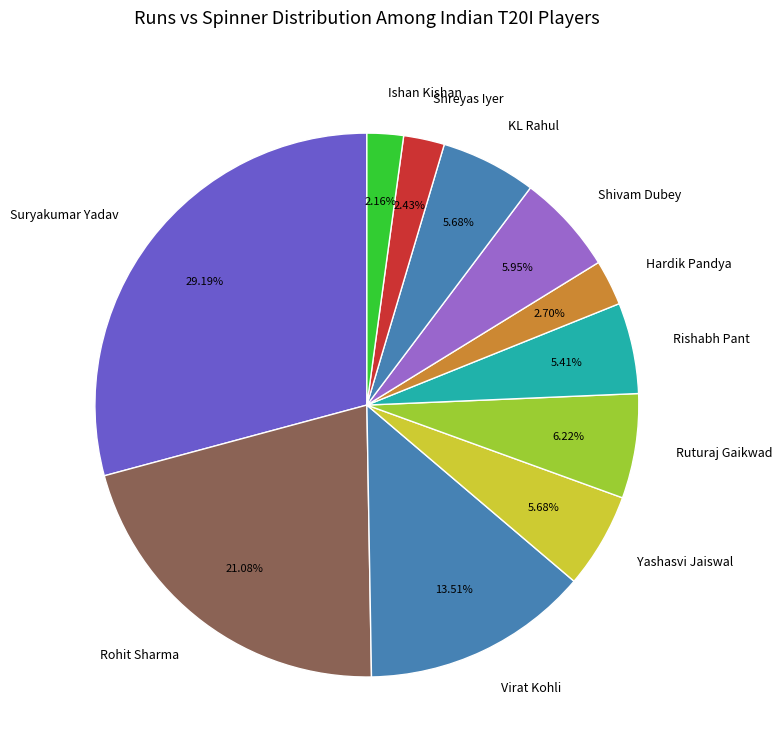

Does Suryakumar Yadav represent more than half of the total?

No